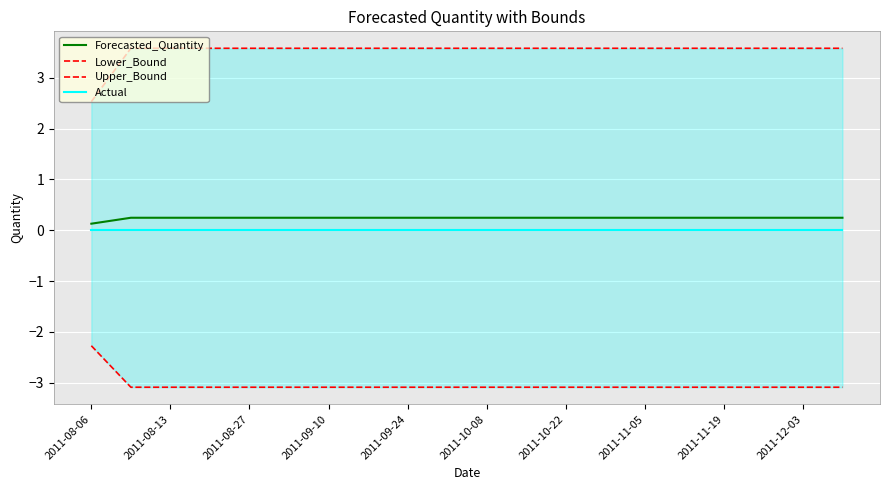

What are all the series names shown in the legend?

Forecasted_Quantity, Lower_Bound, Upper_Bound, Actual